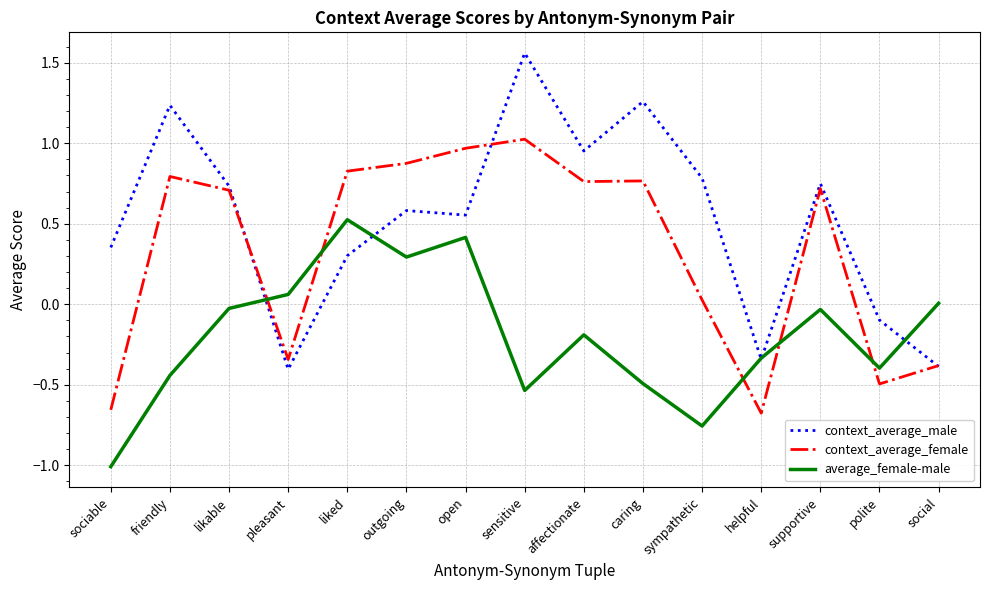

Which series changed the most between likable and pleasant?

context_average_male